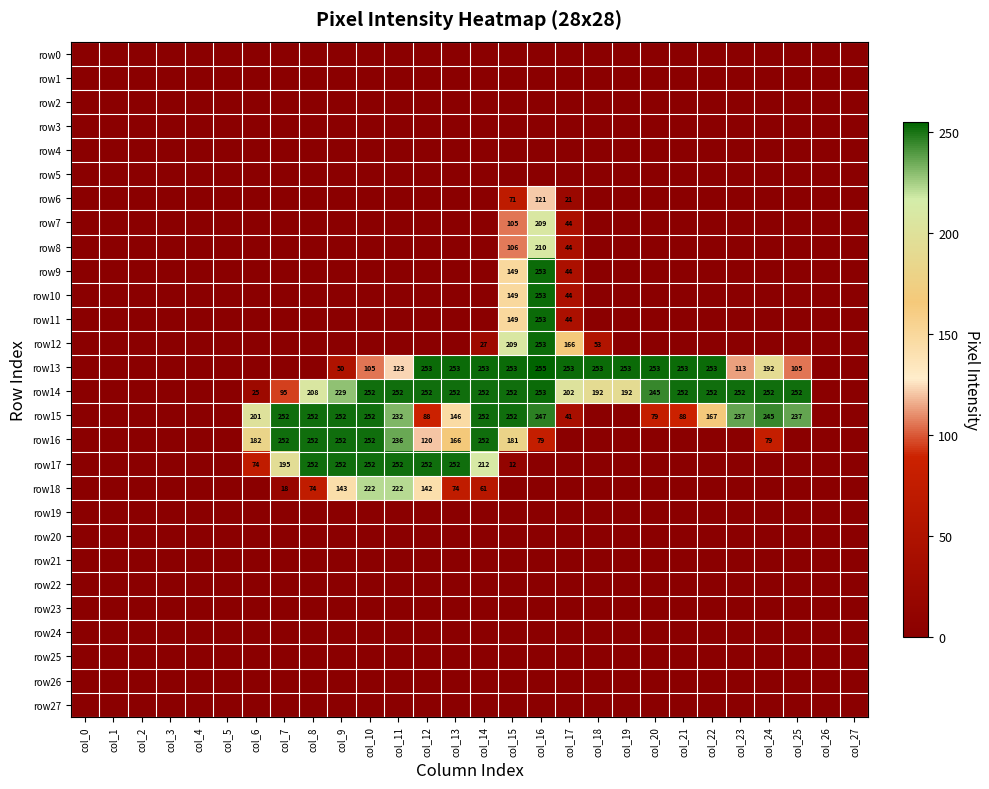

Between col_20 and col_19, which is larger?

col_20